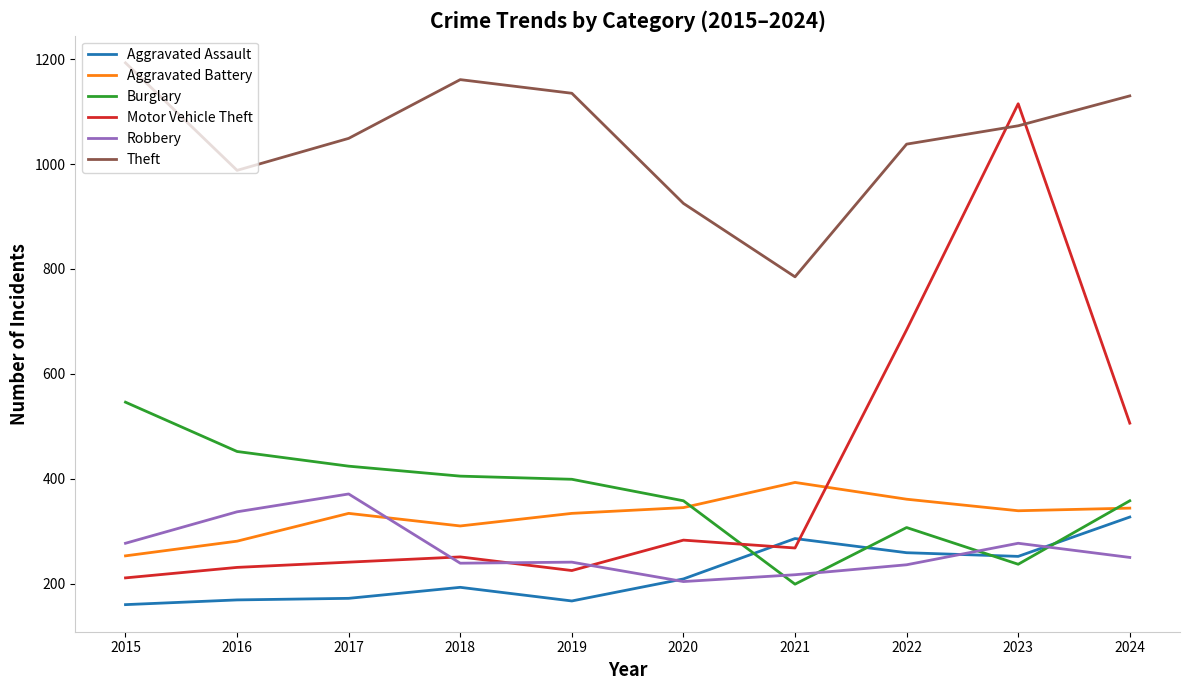

What is the total value across all series at 2019?

2501